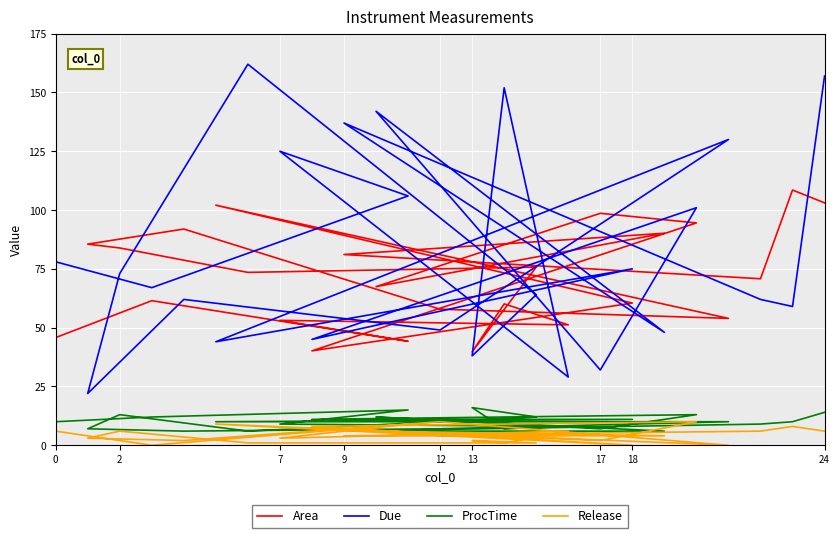

Count the number of data series in this chart.

4